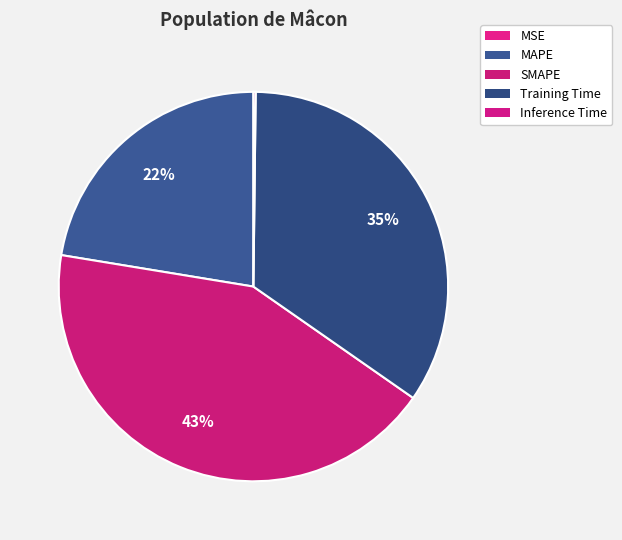

To the nearest percent, what is the difference between the MAPE and Inference Time slice percentages?

22%